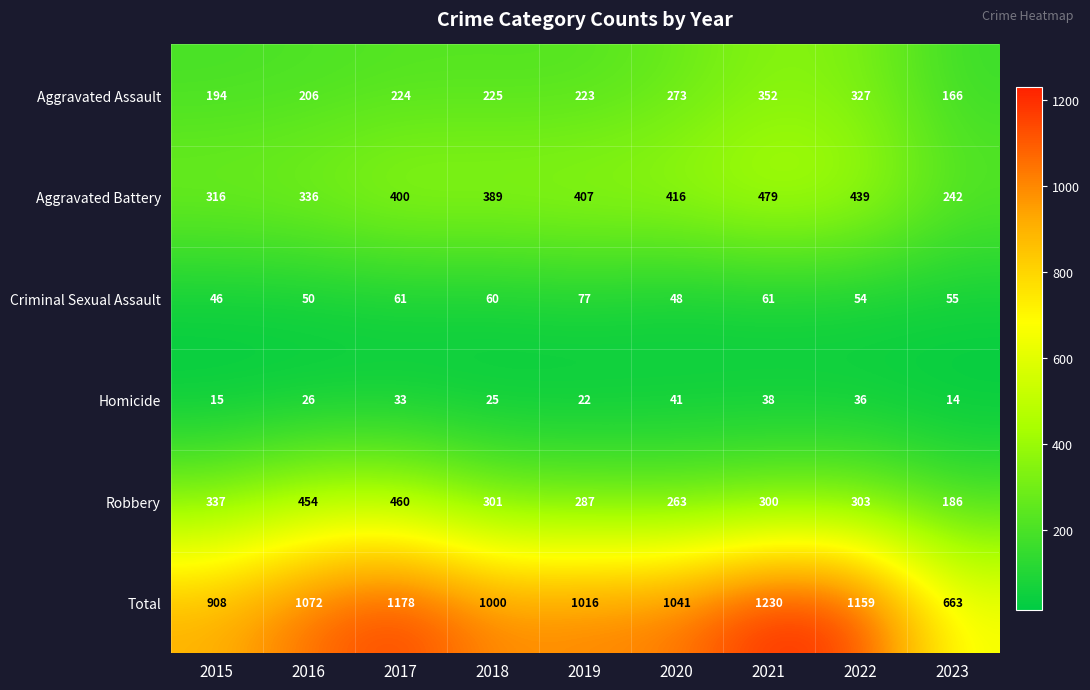

What is the total value across all series at 2023?

1326